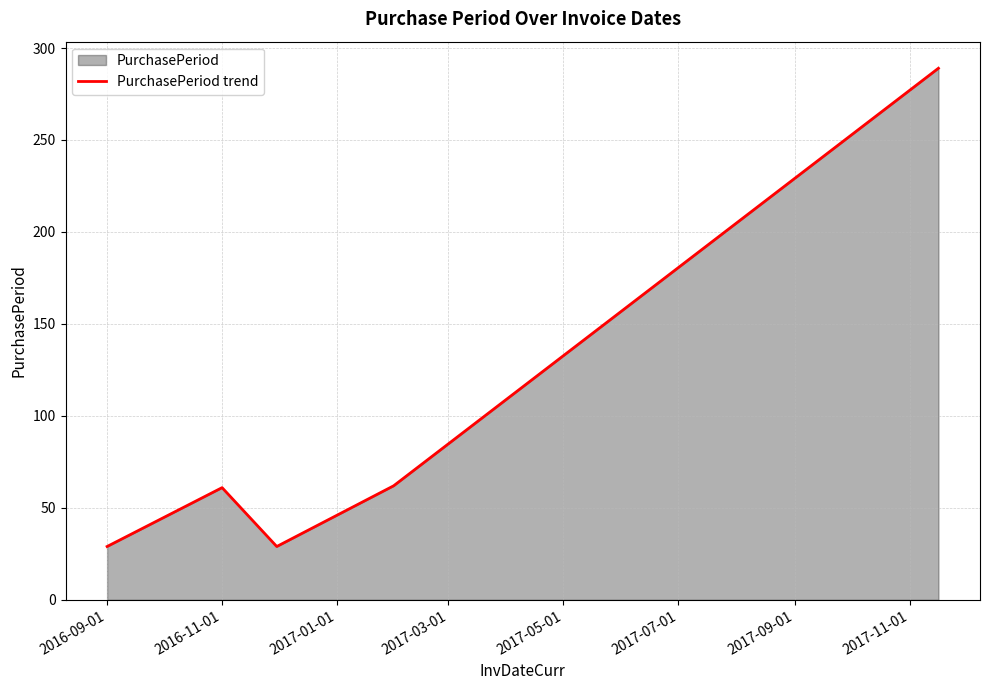

What is the sum of all values?

470